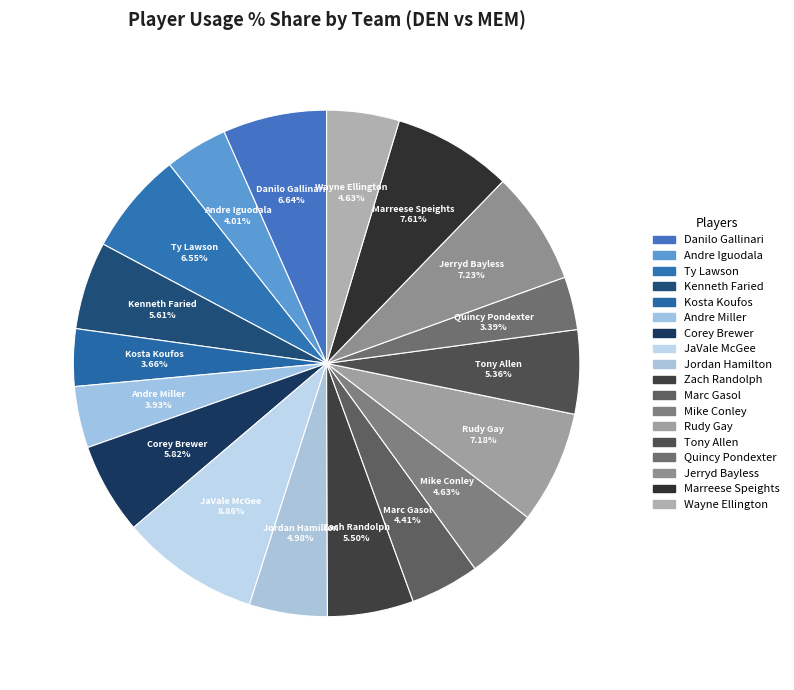

What is the largest slice in the pie chart?

JaVale McGee